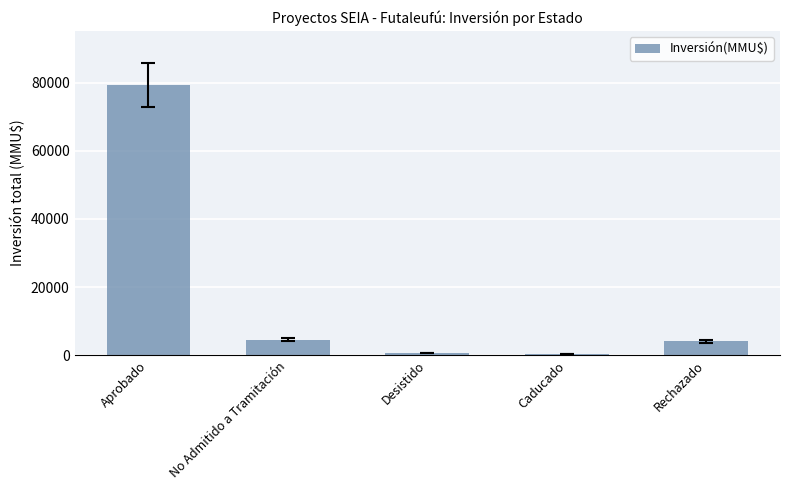

The chart shows a value of 4568 at No Admitido a Tramitación. True or false?

True